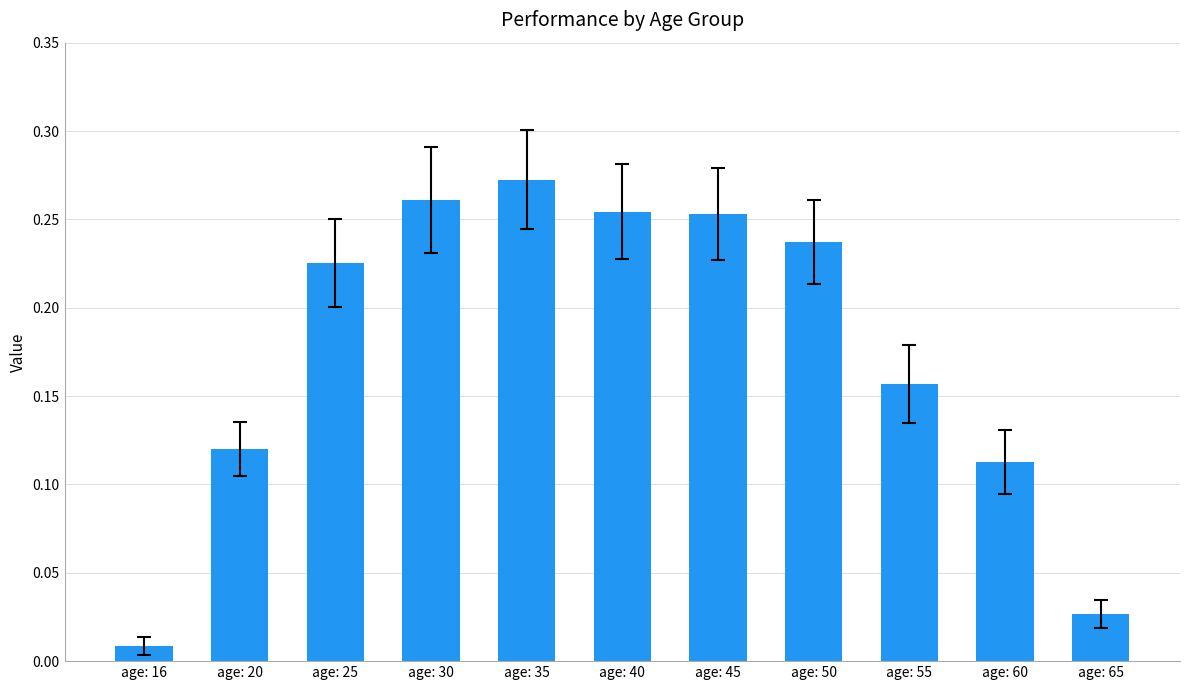

Between age: 25 and age: 65, which is larger?

age: 25